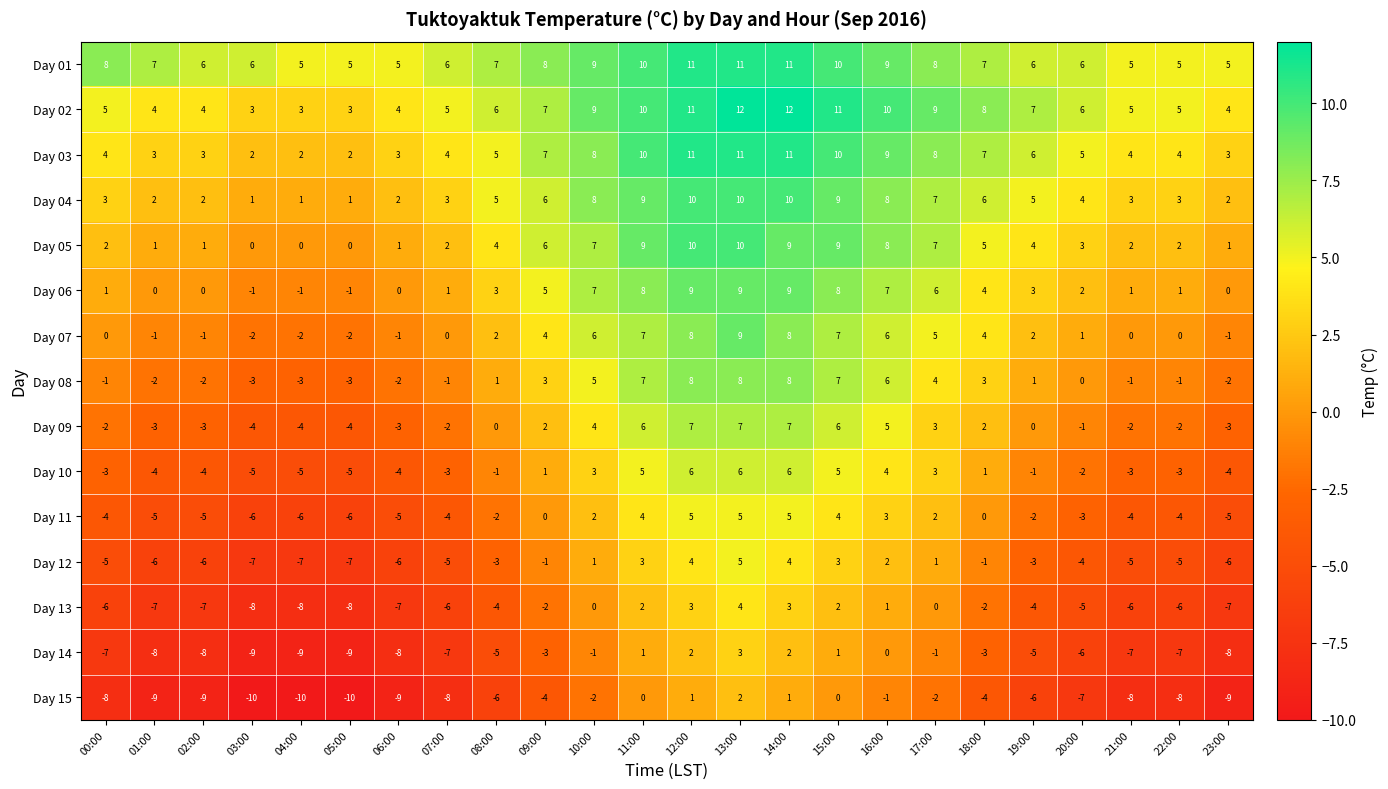

At 06:00, list the series in order from smallest to largest.

Day 15, Day 14, Day 13, Day 12, Day 11, Day 10, Day 09, Day 08, Day 07, Day 06, Day 05, Day 04, Day 03, Day 02, Day 01